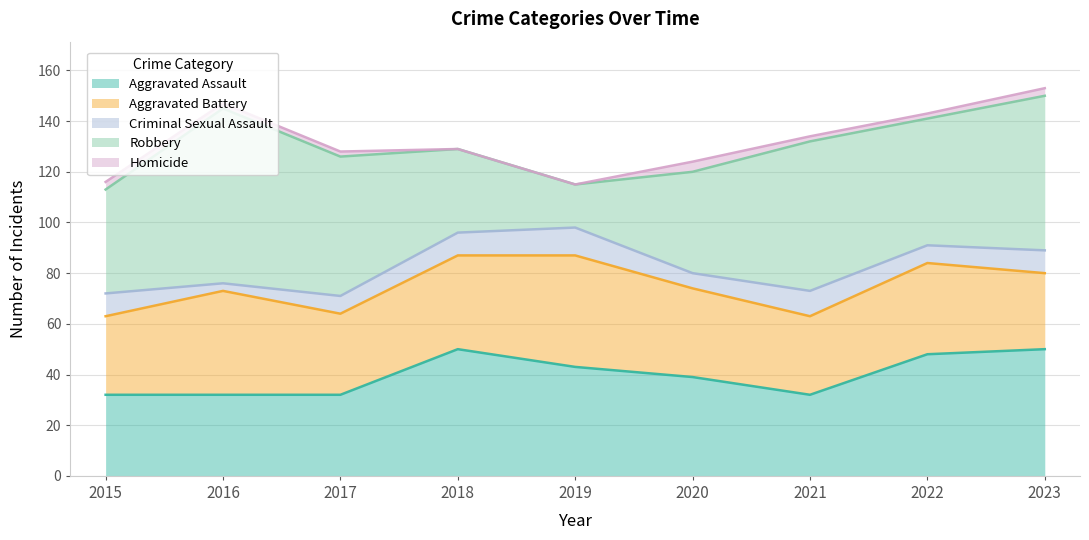

How many values in the Aggravated Assault series exceed 39?

4